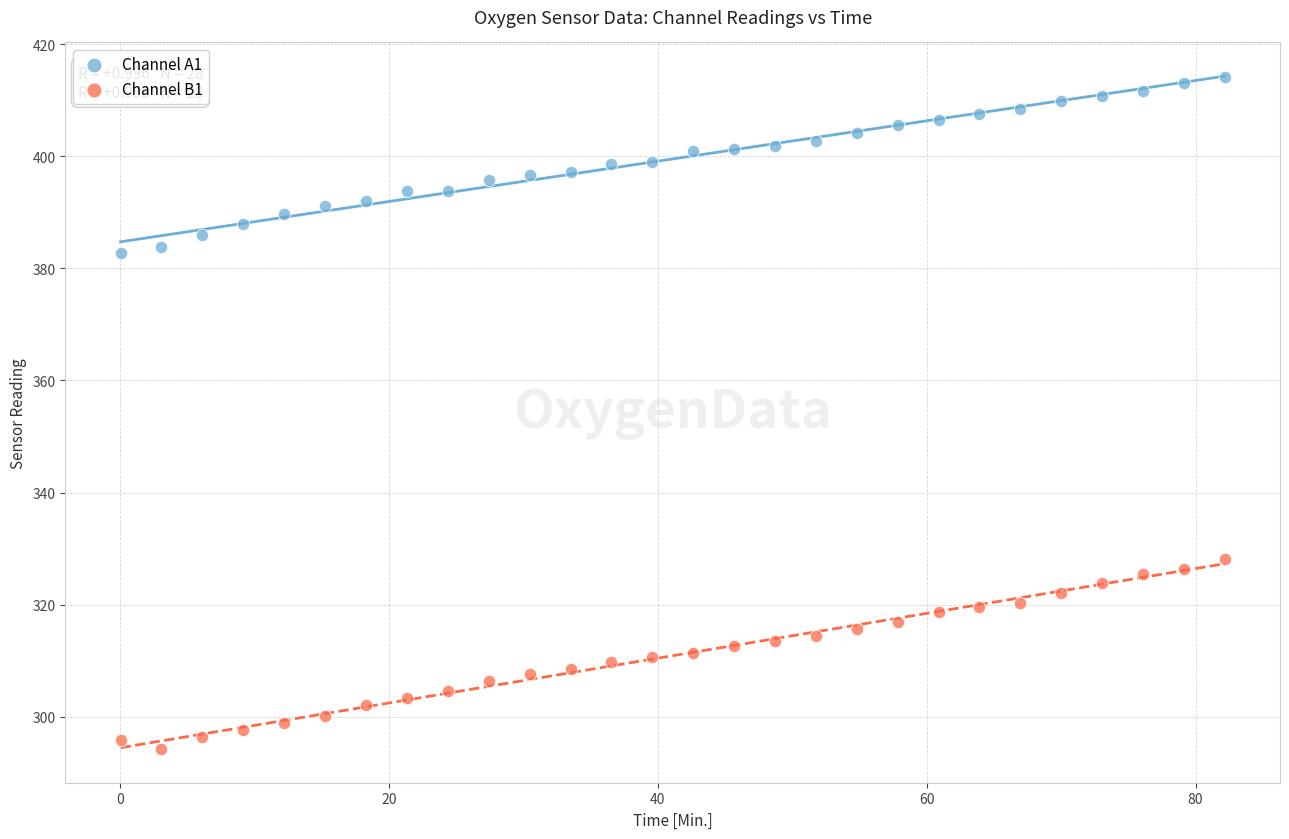

Which series contains the lowest Y value?

Channel B1